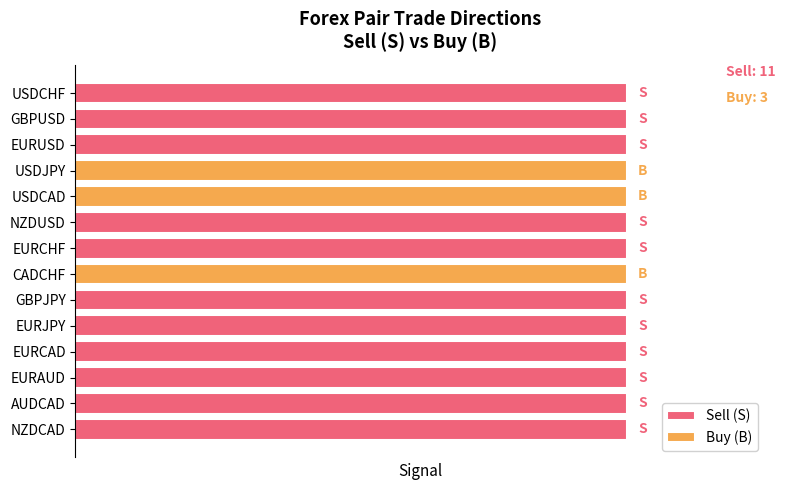

Are the bars grouped side by side (vs. stacked)?

Yes